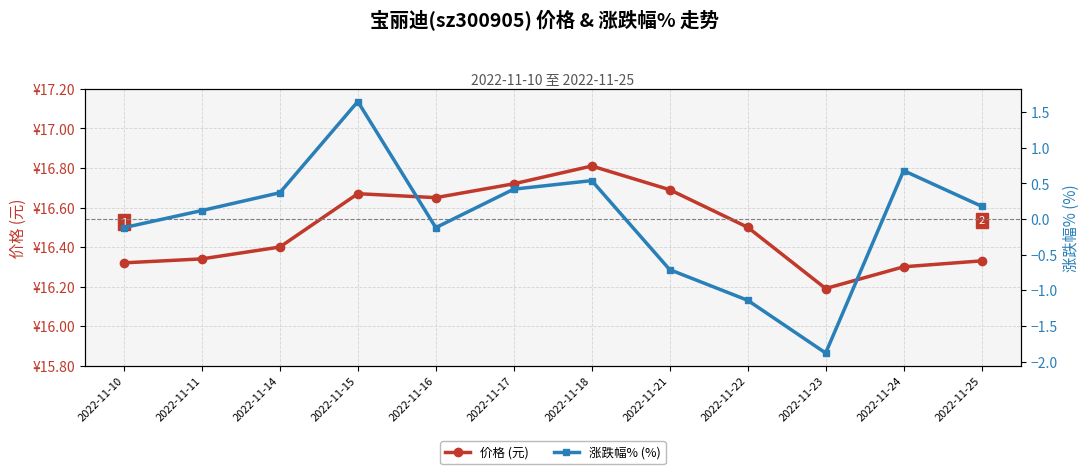

Reading left to right, transcribe all the data shown in this chart.

价格 (元): 16.3	16.3	16.4	16.7	16.6	16.7	16.8	16.7	16.5	16.2	16.3	16.3
涨跌幅% (%): -0.1	0.1	0.4	1.6	-0.1	0.4	0.5	-0.7	-1.1	-1.9	0.7	0.2